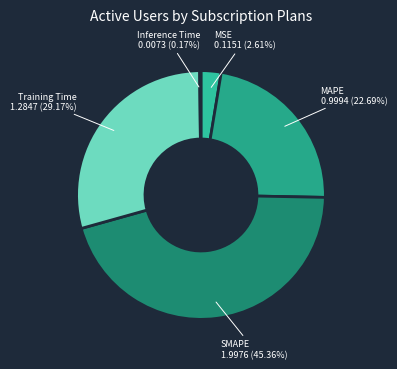

What is the largest slice in the pie chart?

SMAPE